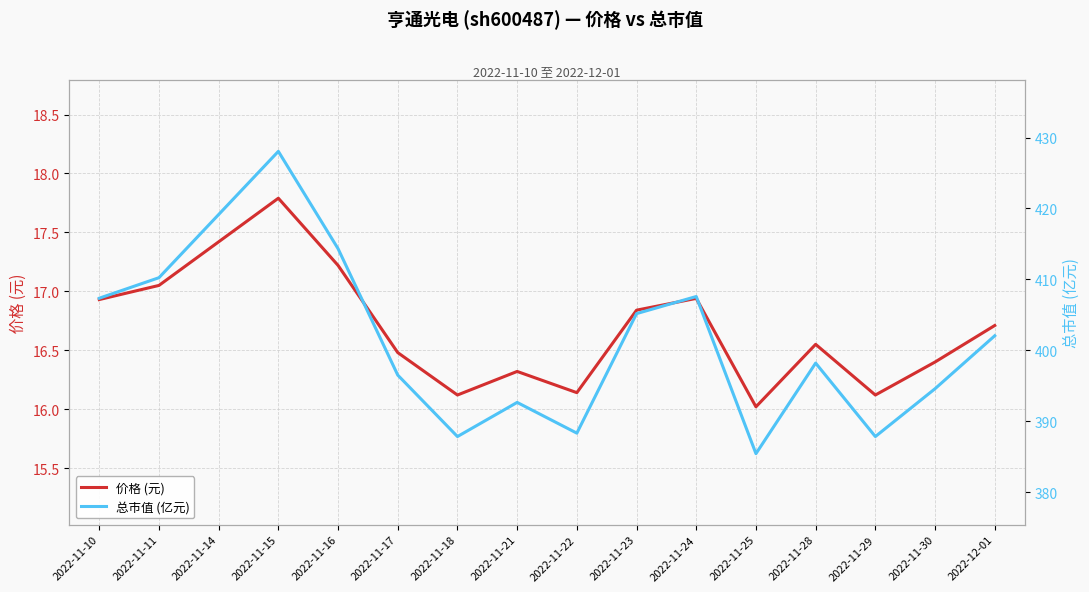

What position from the left is 2022-11-22?

9